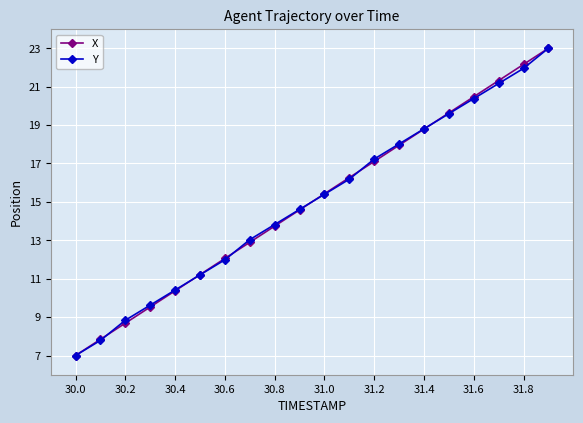

True or false: Y has more than 0 points higher than both neighbors.

False